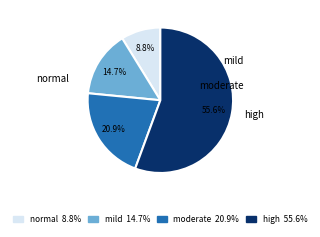

What is the total percentage of normal and mild?

23.5%